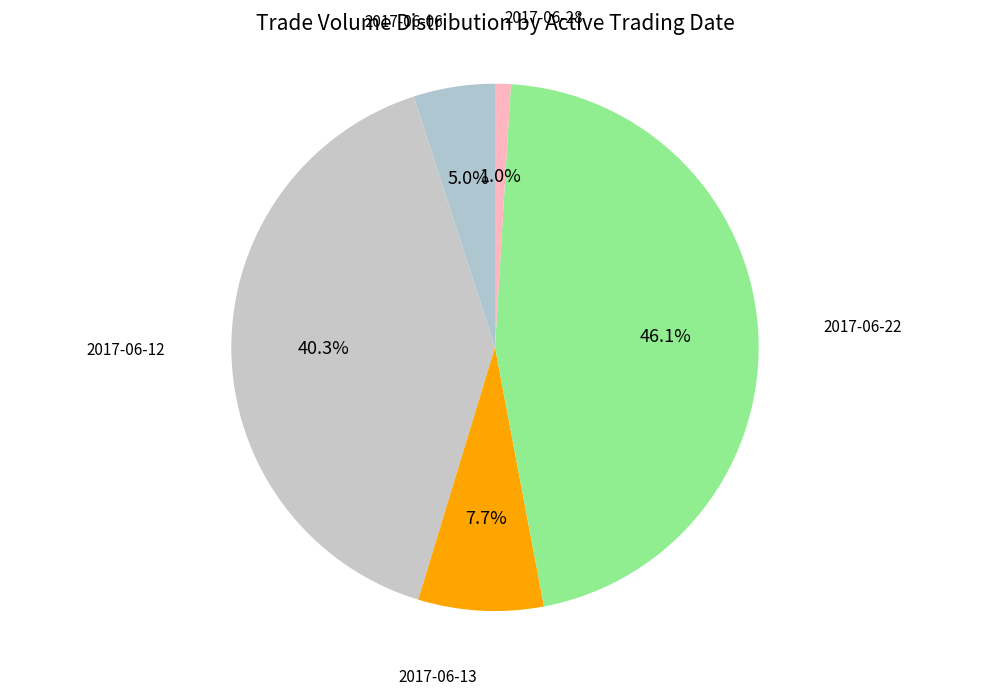

How many segments does this pie chart have?

5